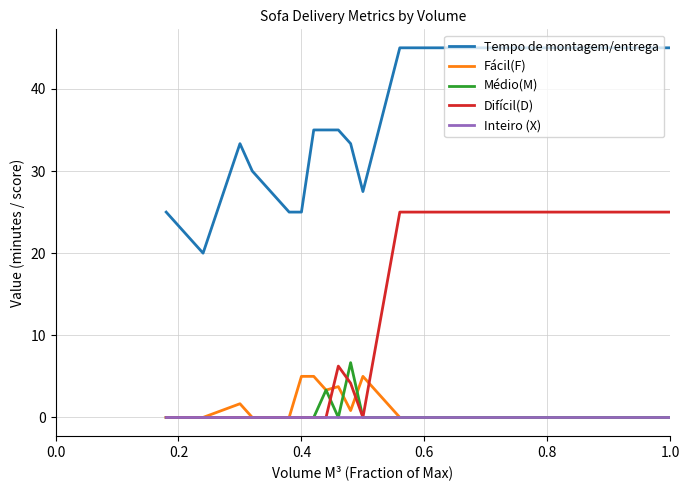

True or false: Tempo de montagem/entrega and Inteiro (X) cross at least once.

False